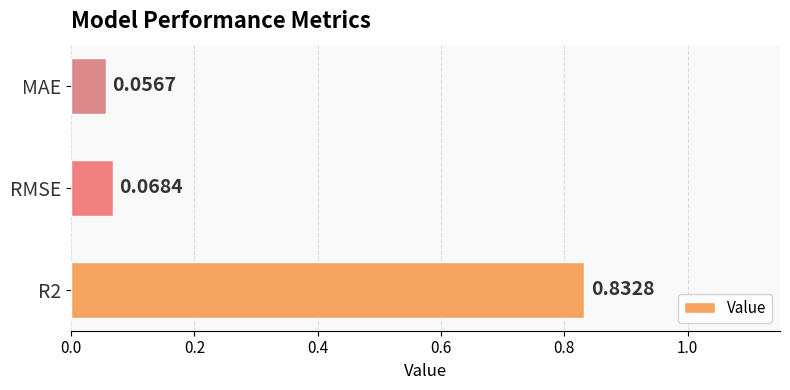

What is the average value?

0.3